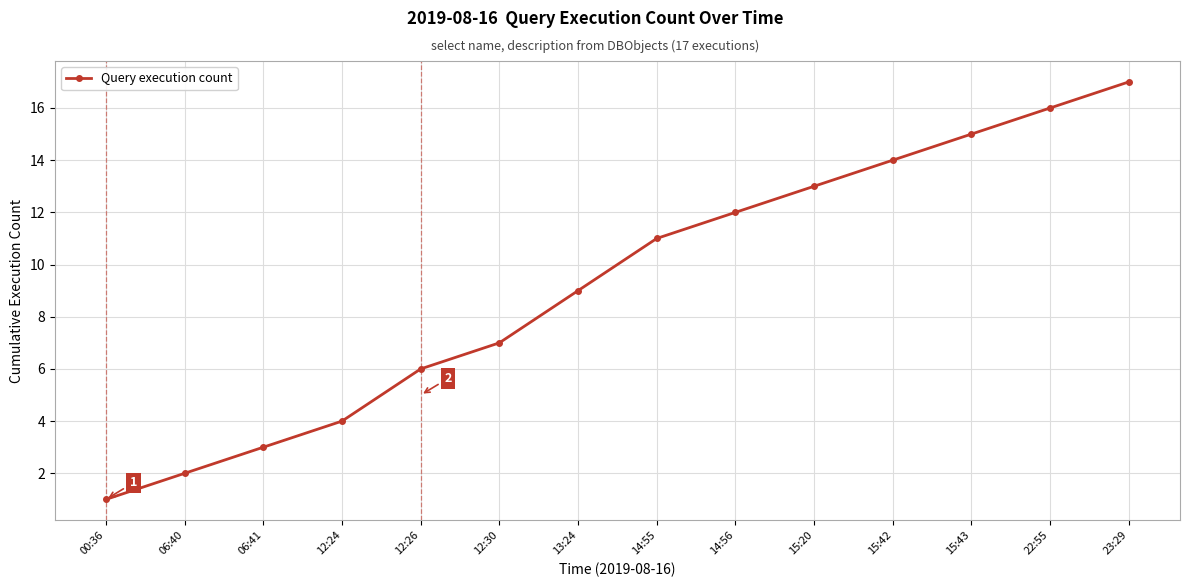

Reading left to right, extract all data points from this chart.

00:36=1	06:40=2	06:41=3	12:24=4	12:26=6	12:30=7	13:24=9	14:55=11	14:56=12	15:20=13	15:42=14	15:43=15	22:55=16	23:29=17